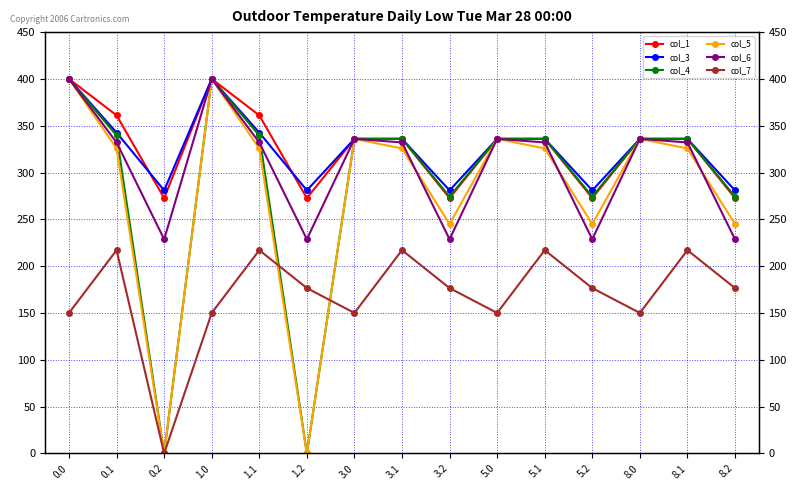

Count the number of categories in the chart.

15